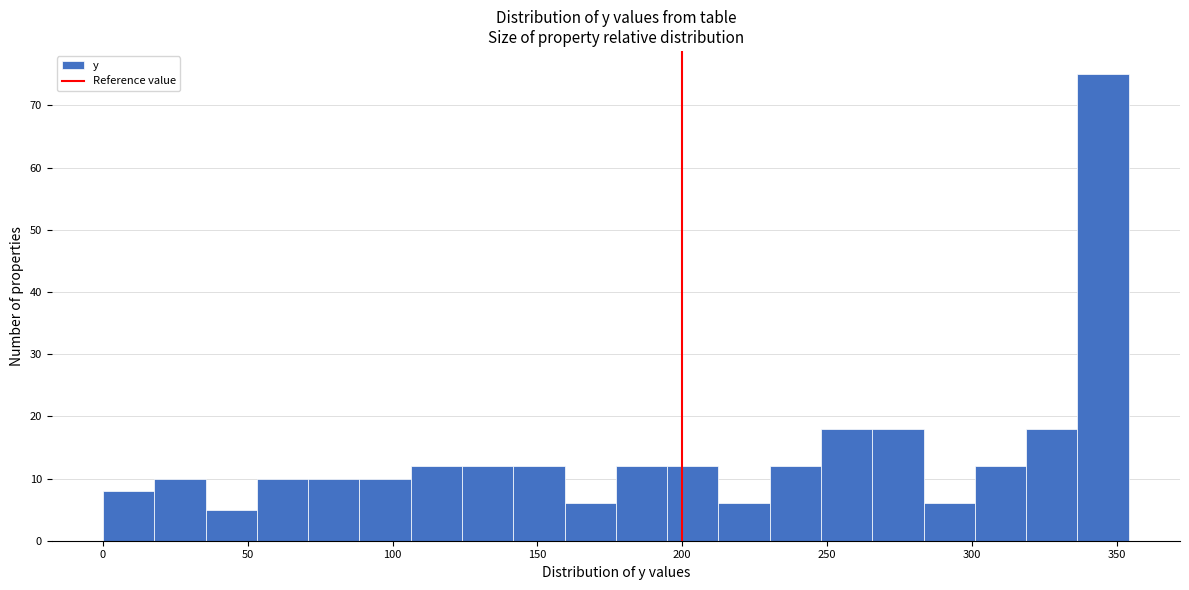

Around what value on the x-axis is the tallest bar? Give the approximate position of its centre, as read against the axis.

345